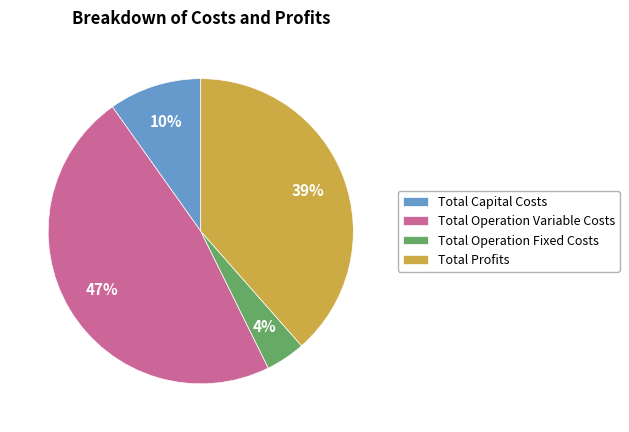

Do Total Operation Fixed Costs and Total Capital Costs together represent more than half of the pie?

No